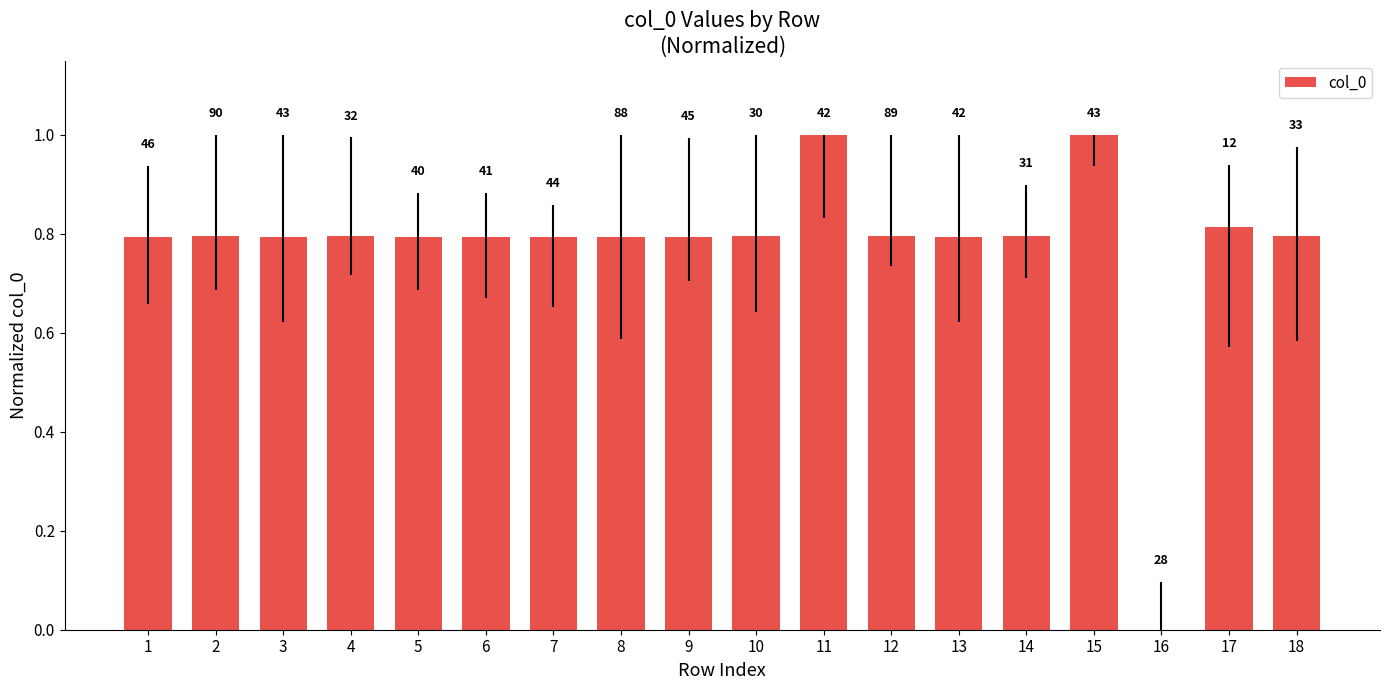

What is the approximate value at 8?

0.8